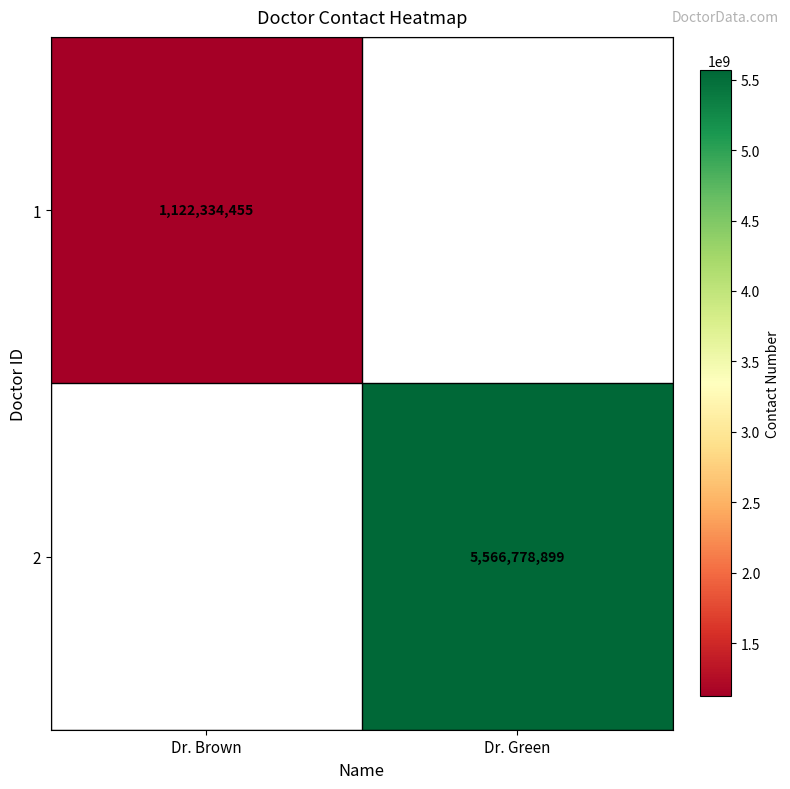

Is it true that 2 equals 2263624250 at Dr. Green?

False